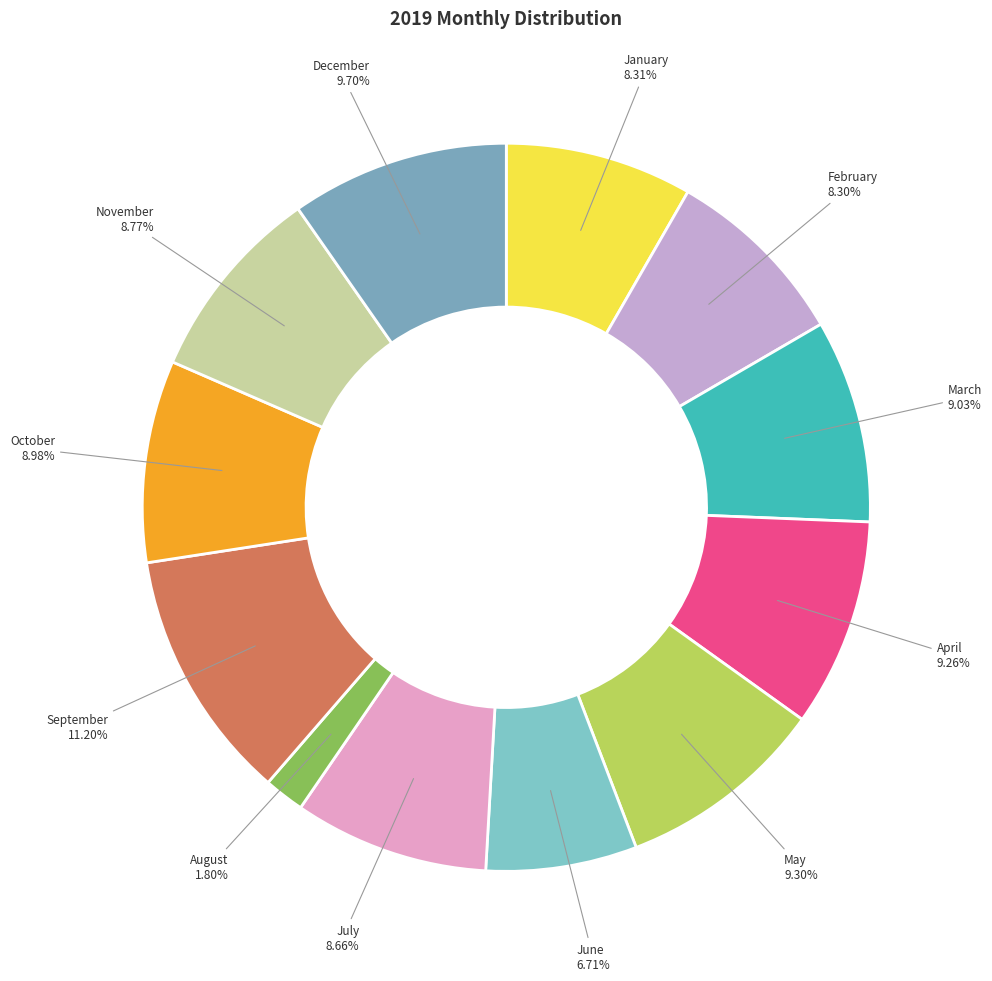

Is there any slice that represents more than half of the pie?

No